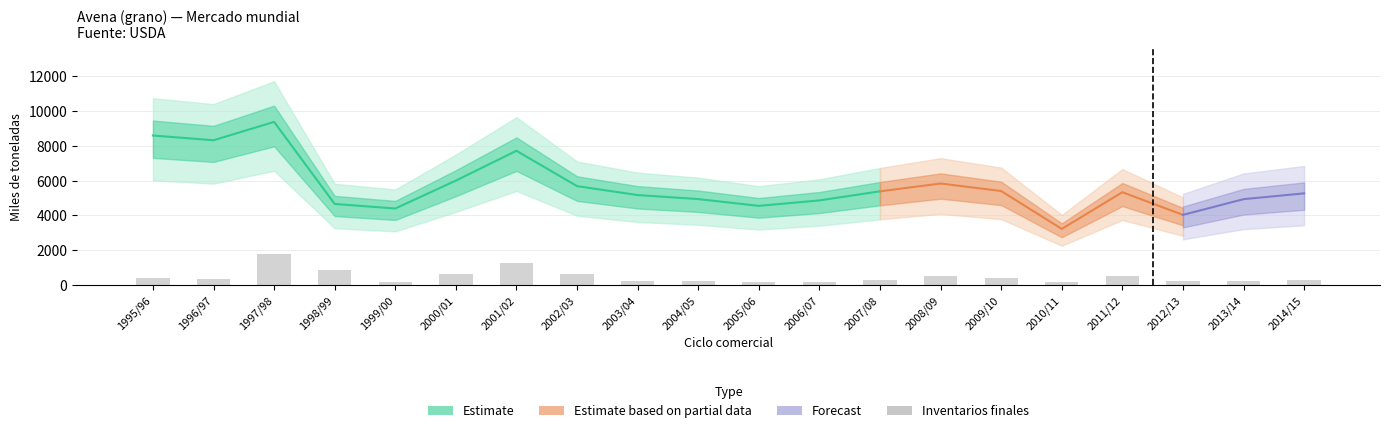

What value does the data have at 2008/09?

499